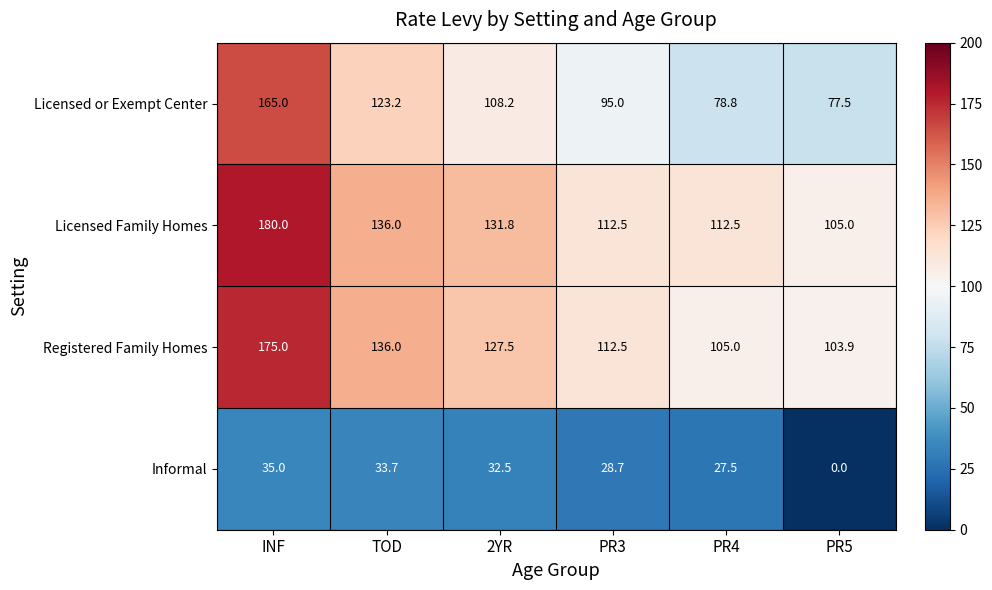

Read the Registered Family Homes value at PR5.

103.9